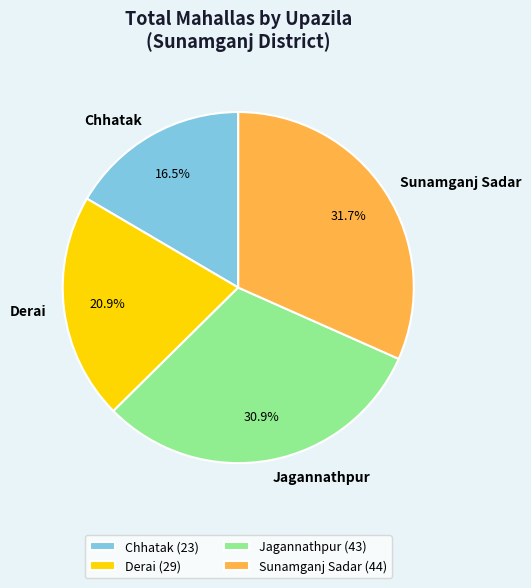

How many segments does this pie chart have?

4